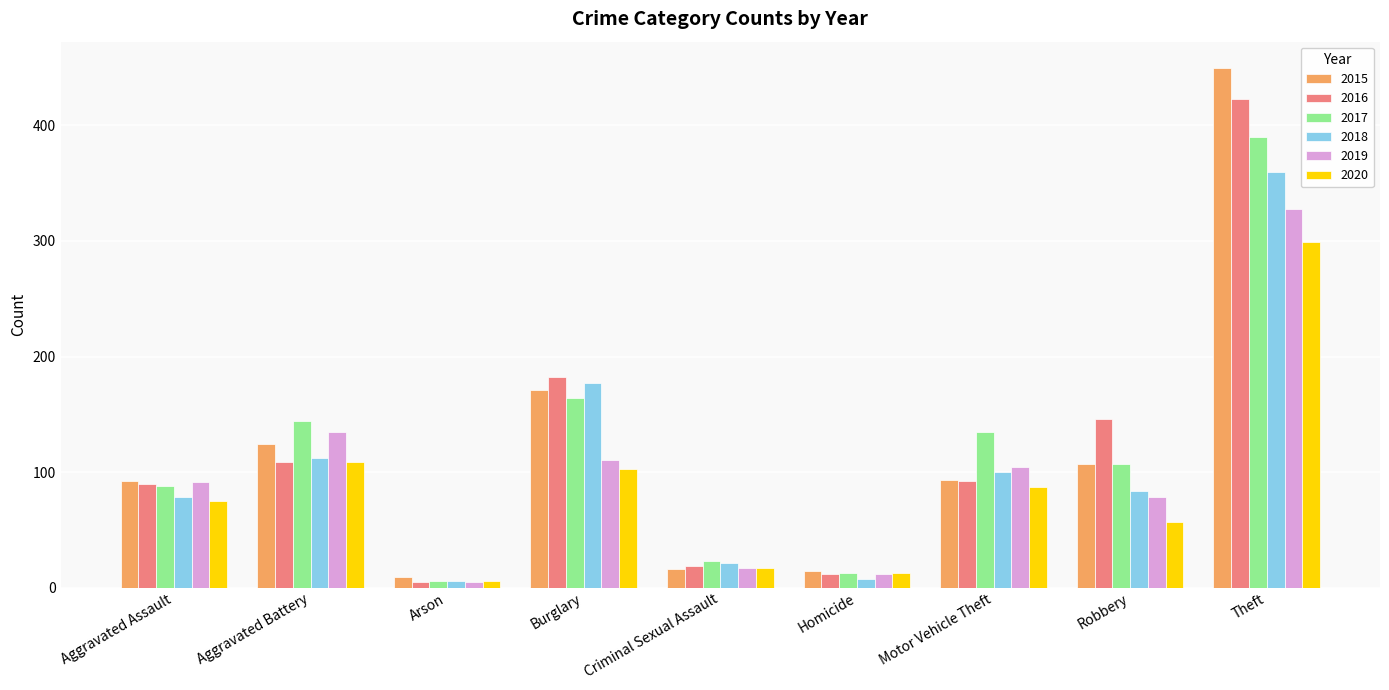

What is the label of the 9th bar from the left?

Theft